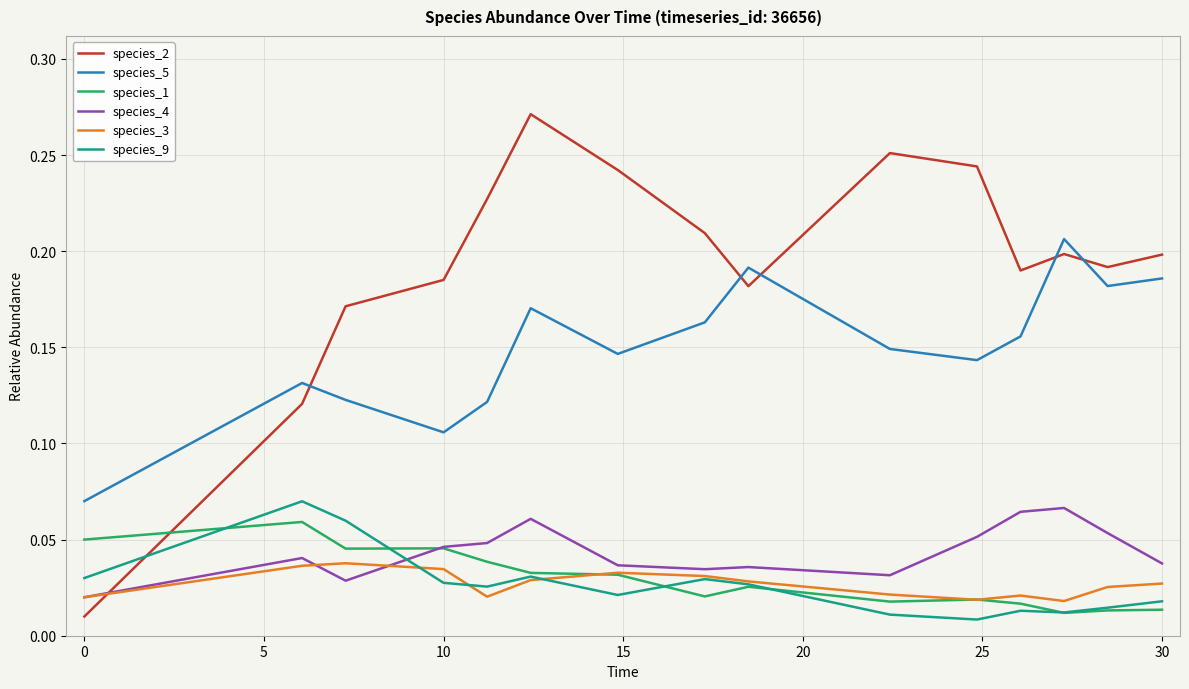

Which series has the largest total across all categories?

species_2